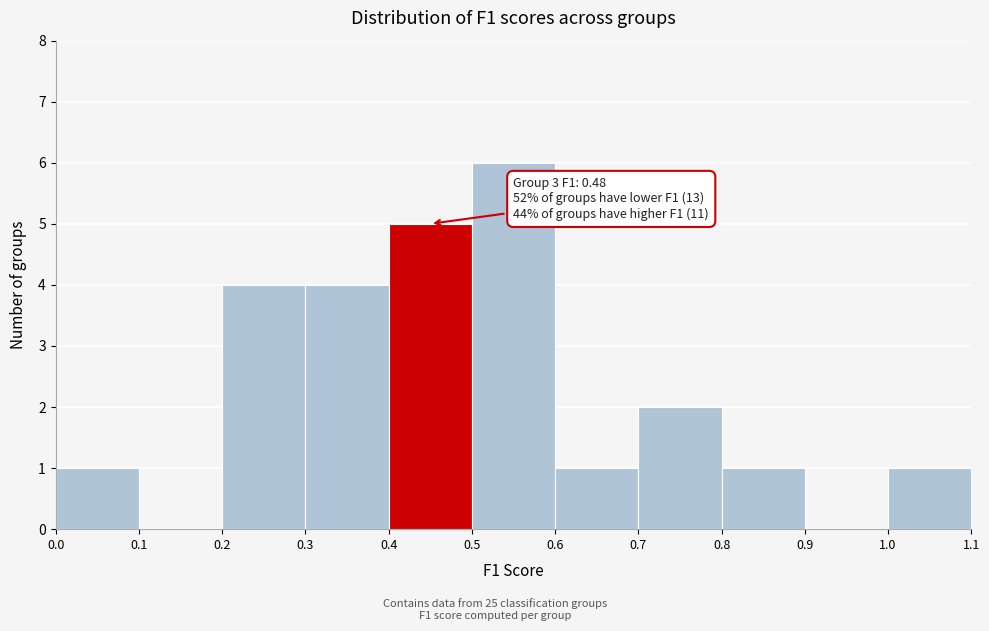

Over which range of the x-axis is the bar tallest?

0.5 to 0.6